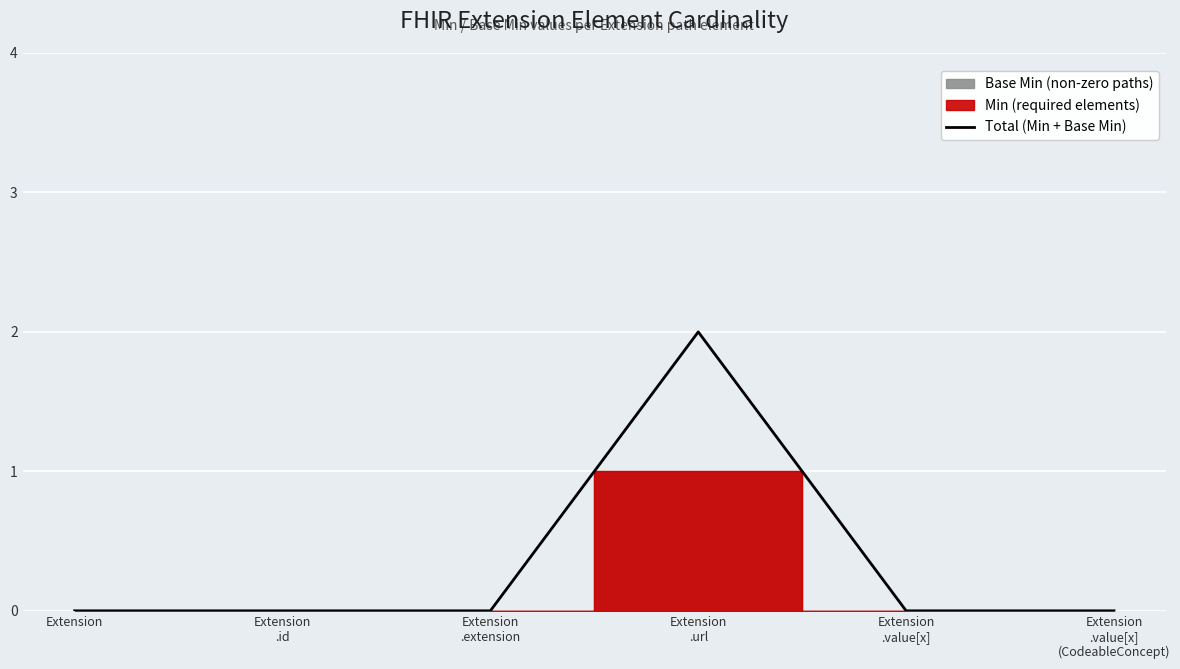

Where is the data nearest to the value 1?

Extension